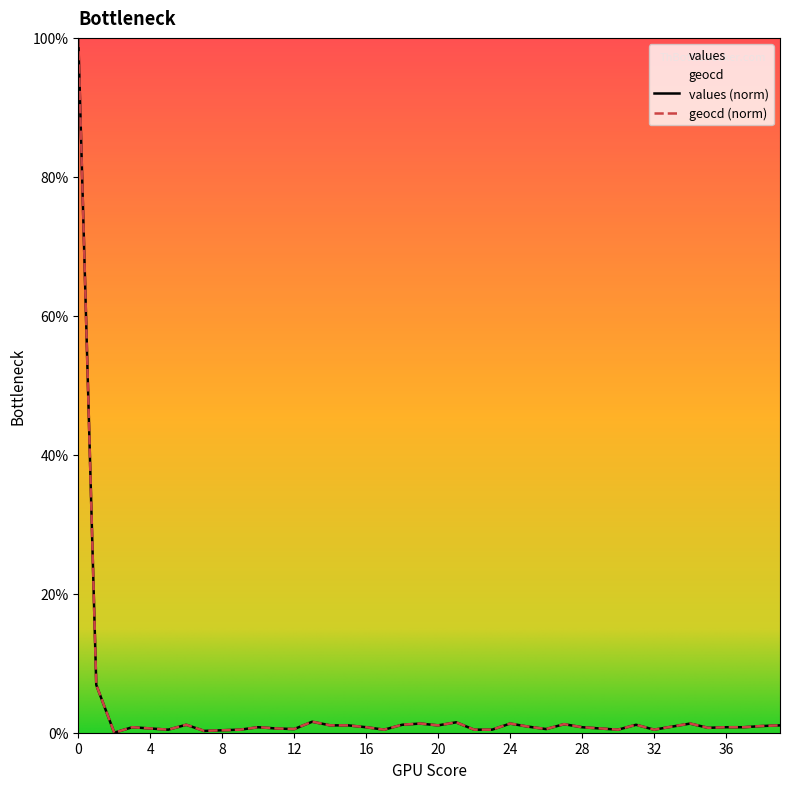

Reading left to right, extract all data points from this chart.

values: 100.0	6.9	0.0	0.8	0.6	0.4	1.1	0.3	0.4	0.4	0.8	0.6	0.5	1.6	1.1	1.1	0.8	0.4	1.1	1.3	1.1	1.5	0.4	0.4	1.3	0.9	0.5	1.2	0.8	0.6	0.4	1.1	0.4	0.9	1.3	0.7	0.8	0.8	1.0	1.1
geocd: 100.0	6.9	0.0	0.8	0.6	0.4	1.1	0.3	0.4	0.4	0.8	0.6	0.5	1.6	1.1	1.1	0.8	0.4	1.1	1.3	1.1	1.5	0.4	0.4	1.3	0.9	0.5	1.2	0.8	0.6	0.4	1.1	0.4	0.9	1.3	0.7	0.8	0.8	1.0	1.1